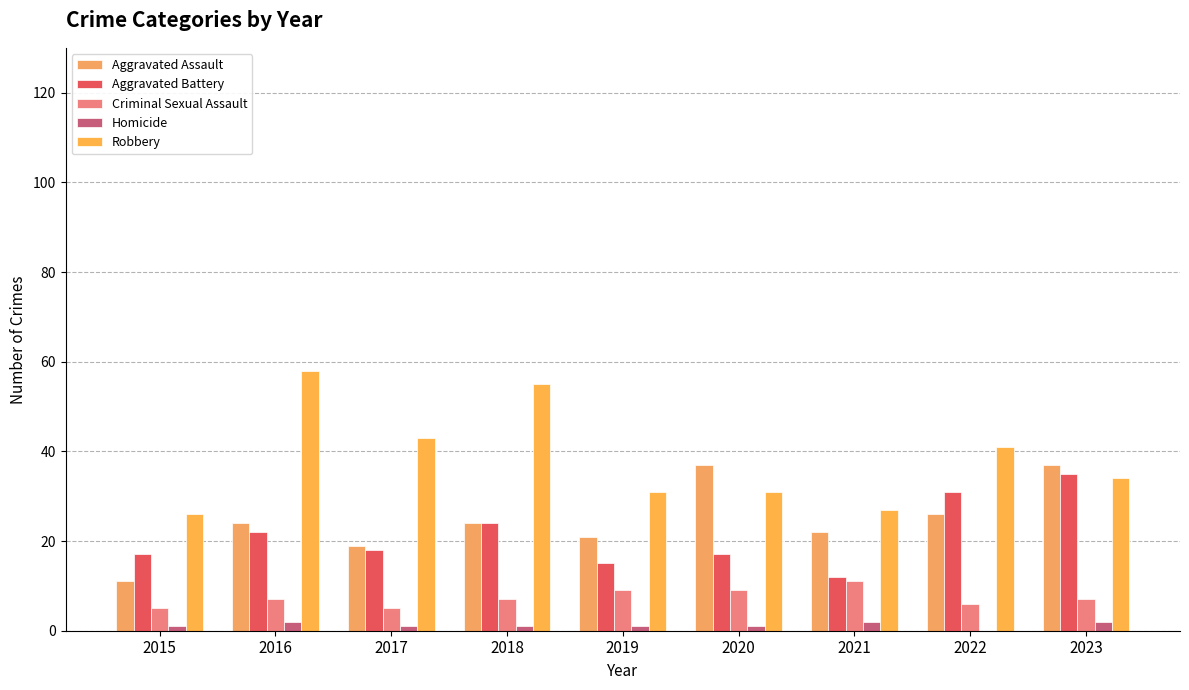

How many data points does each series have?

9